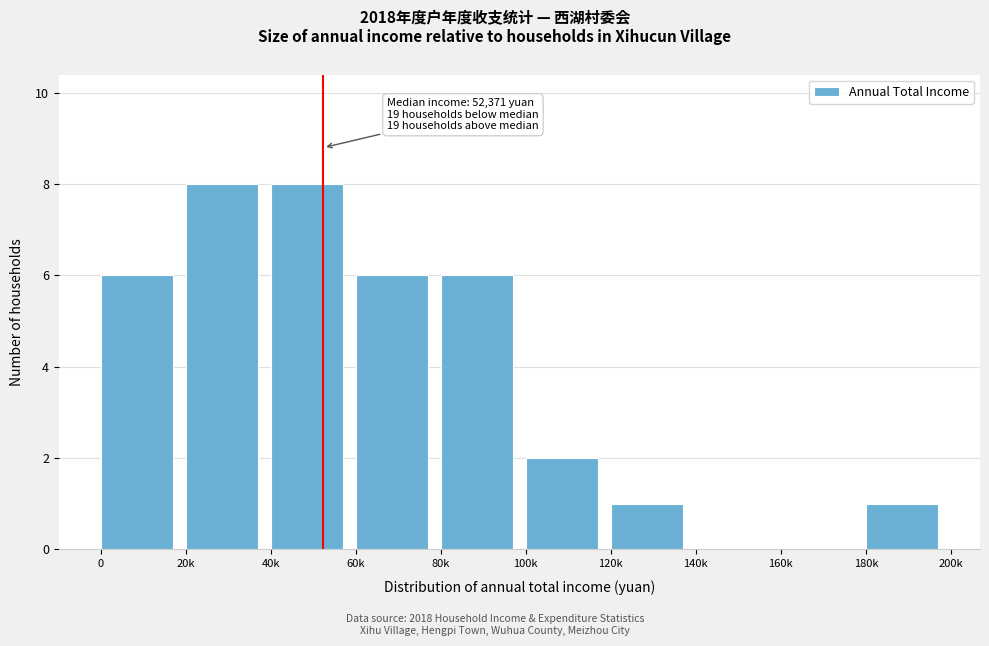

Reading left to right, extract all data points from this chart.

0=6	20k=8	40k=8	60k=6	80k=6	100k=2	120k=1	140k=0	160k=0	180k=1